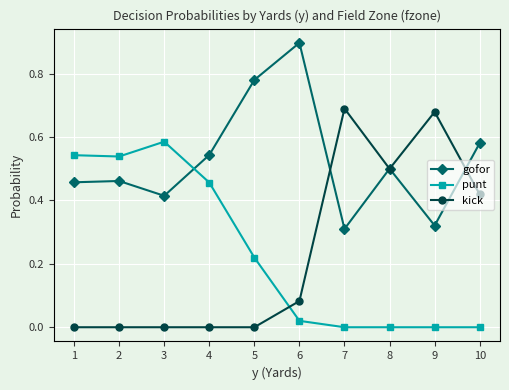

How many series are shown in this chart?

3